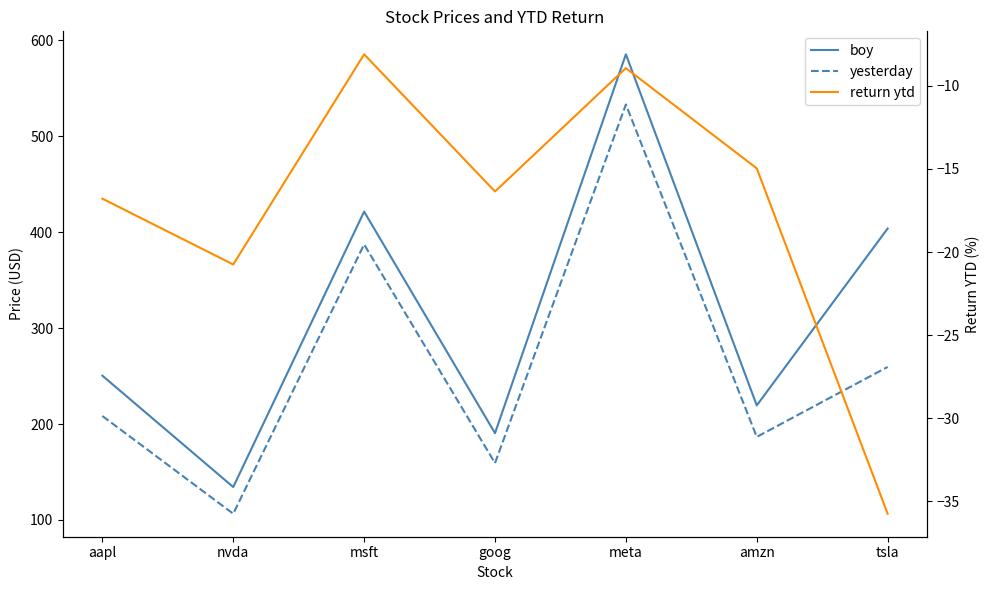

Which series has the widest spread of values?

boy